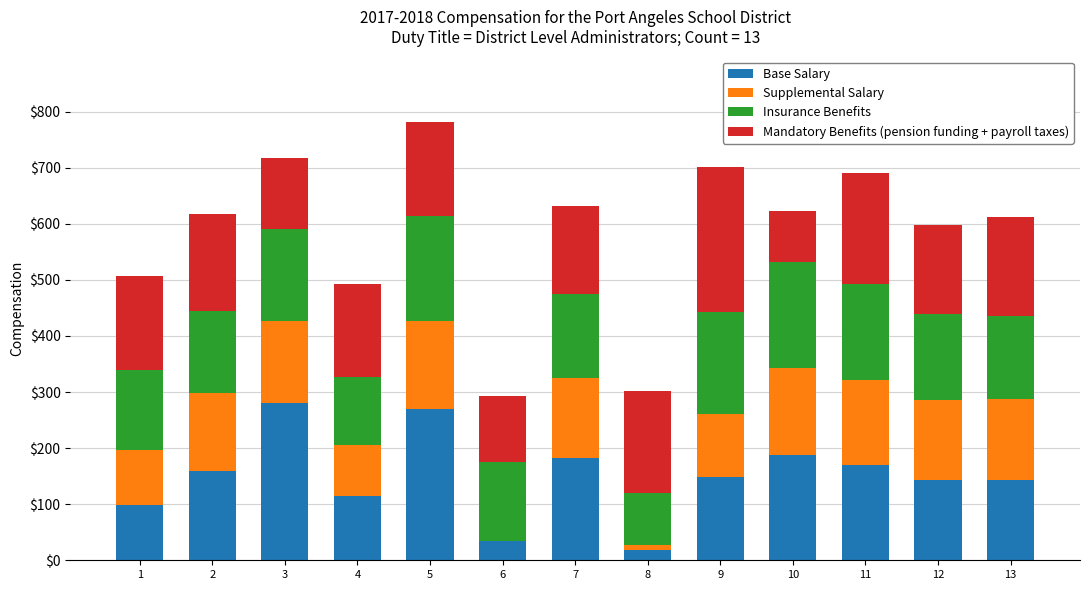

Are the bars grouped side by side (vs. stacked)?

No